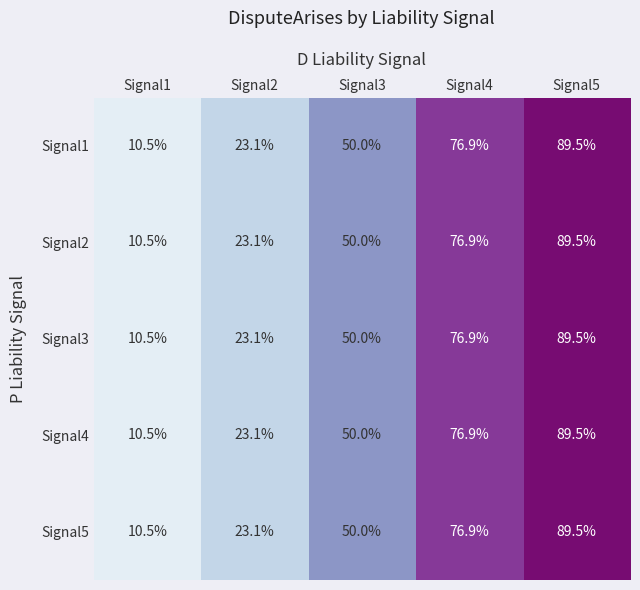

Count the number of data series in this chart.

5